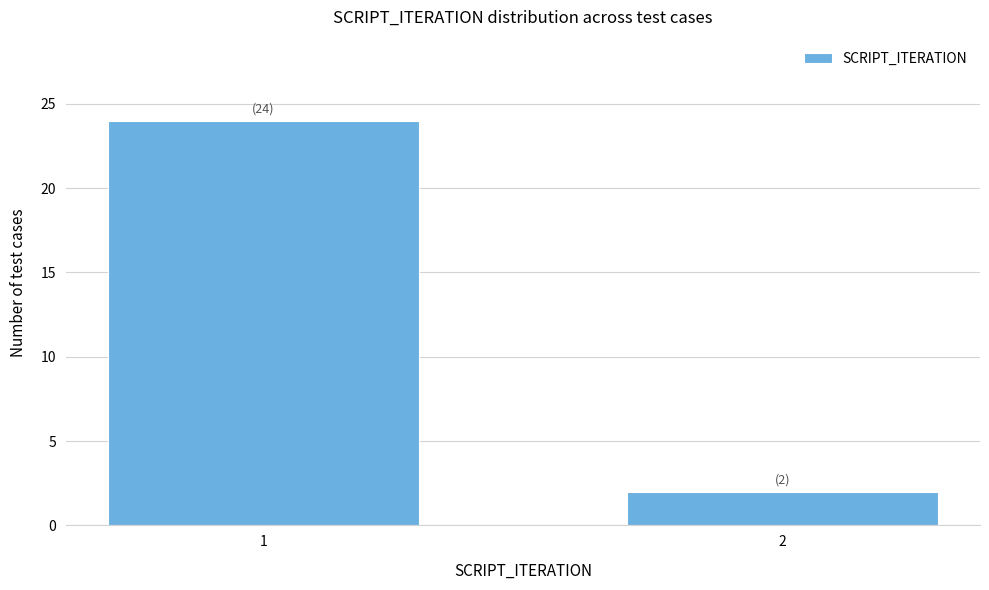

Reading left to right, what are all the values shown in this chart?

1=24	2=2